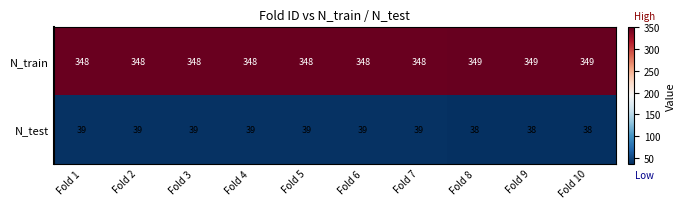

How many series are shown in this chart?

2